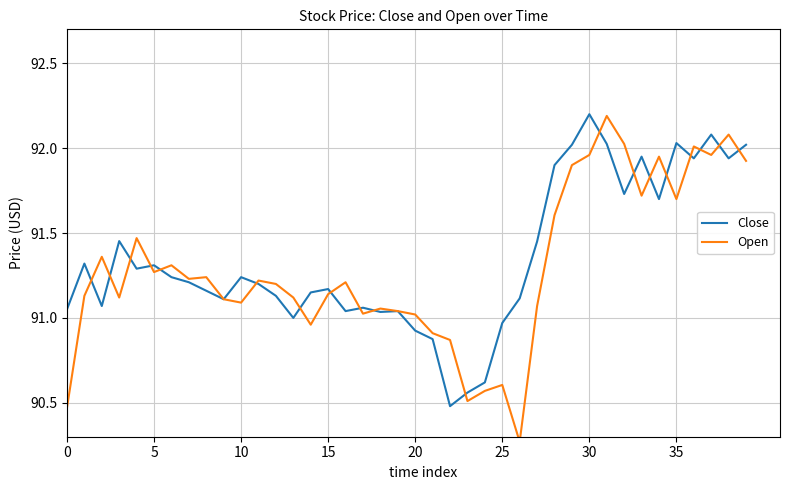

At which label does Close reach its peak?

30